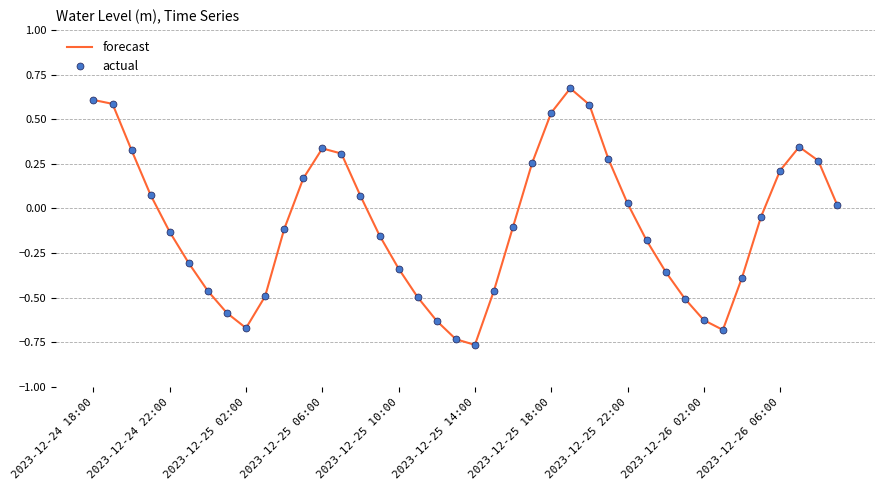

In actual, how many points are lower than both neighbors (excluding endpoints)?

3